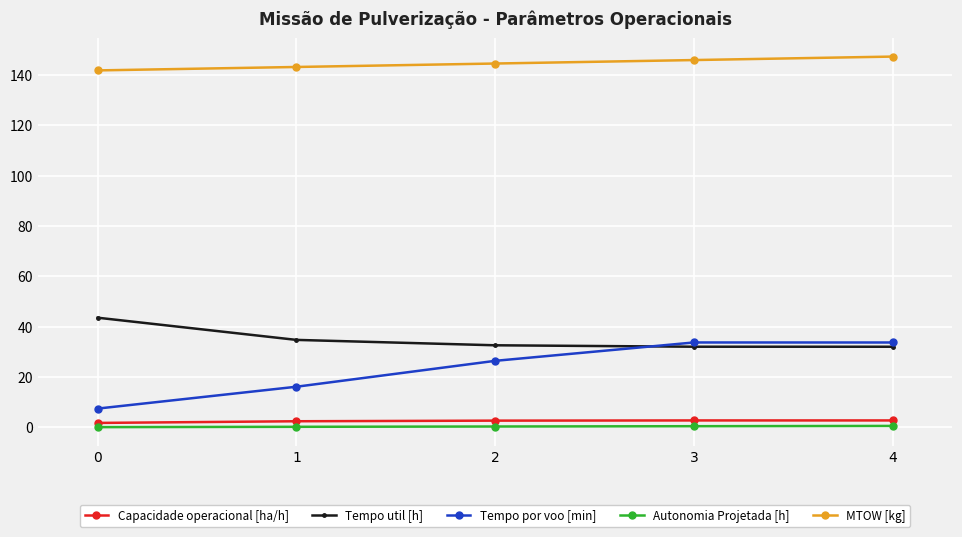

True or false: Tempo util [h] and Capacidade operacional [ha/h] intersect in this chart.

False